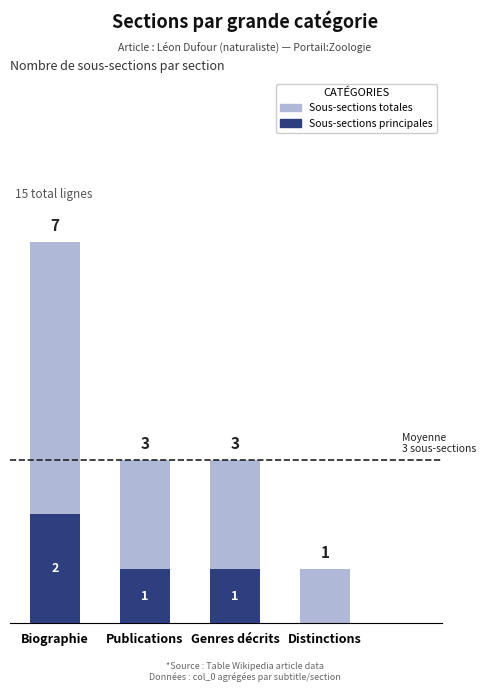

Which label corresponds to the largest value in the chart?

Biographie